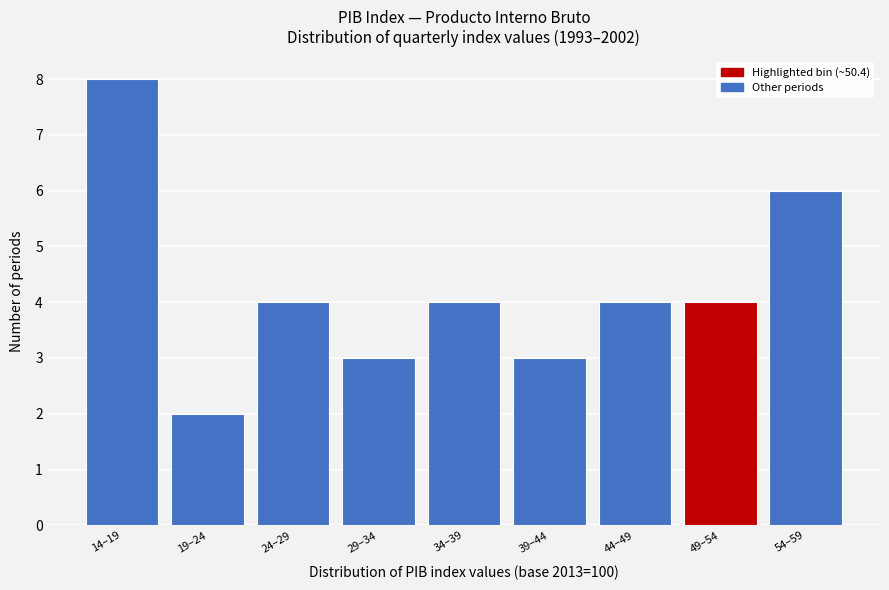

Reading right to left, transcribe all the data shown in this chart.

6	4	4	3	4	3	4	2	8